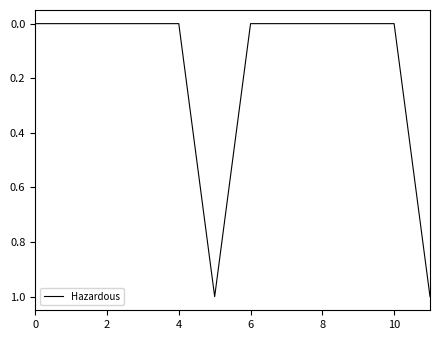

What is the maximum value shown in the chart?

1